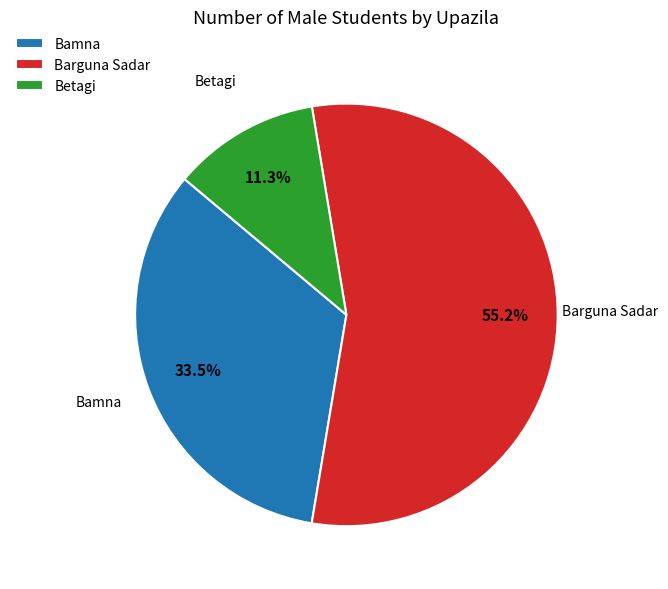

Rank the categories by value from lowest to highest.

Betagi, Bamna, Barguna Sadar